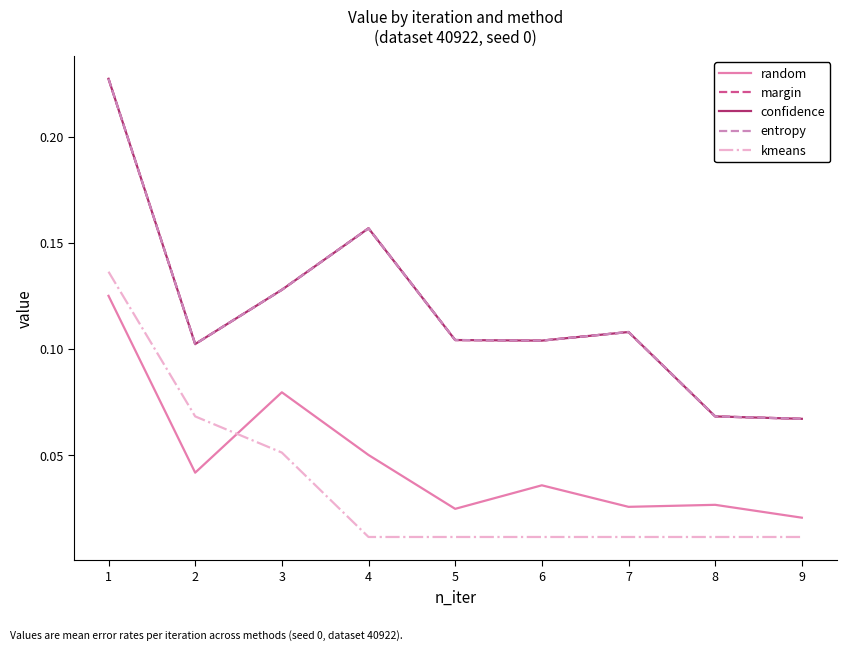

Reading right to left, list all the values displayed in this chart.

random: 9=0.0	8=0.0	7=0.0	6=0.0	5=0.0	4=0.1	3=0.1	2=0.0	1=0.1
margin: 9=0.1	8=0.1	7=0.1	6=0.1	5=0.1	4=0.2	3=0.1	2=0.1	1=0.2
confidence: 9=0.1	8=0.1	7=0.1	6=0.1	5=0.1	4=0.2	3=0.1	2=0.1	1=0.2
entropy: 9=0.1	8=0.1	7=0.1	6=0.1	5=0.1	4=0.2	3=0.1	2=0.1	1=0.2
kmeans: 9=0.0	8=0.0	7=0.0	6=0.0	5=0.0	4=0.0	3=0.1	2=0.1	1=0.1